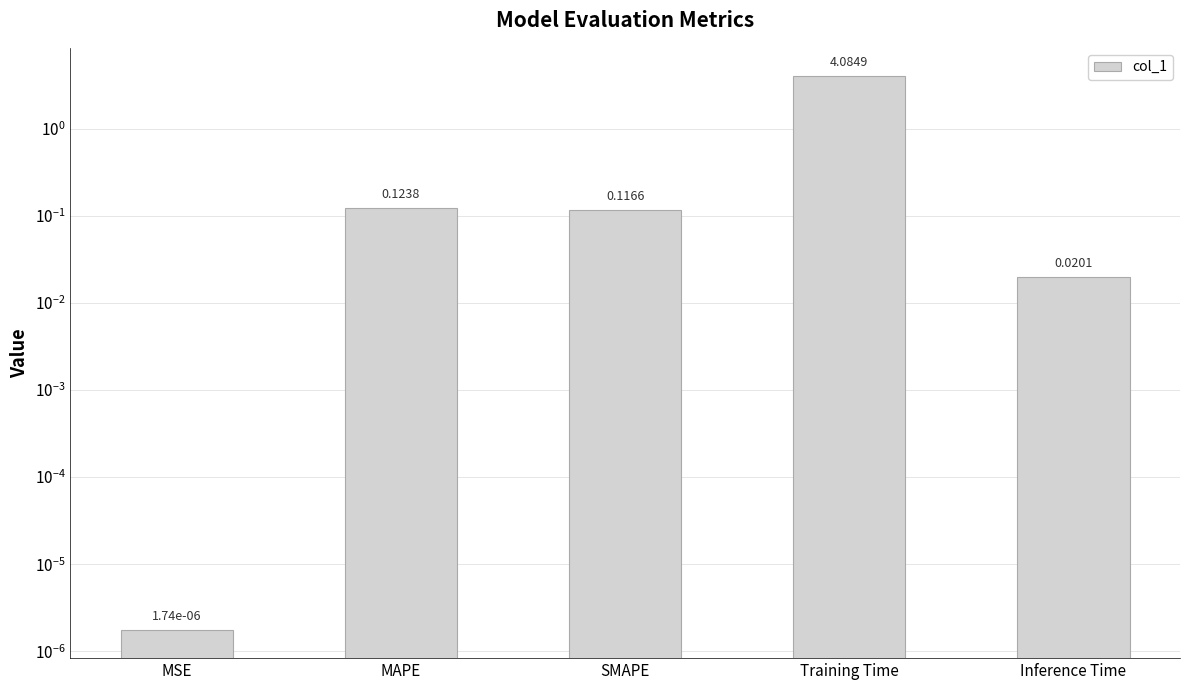

What is the average value?

0.9